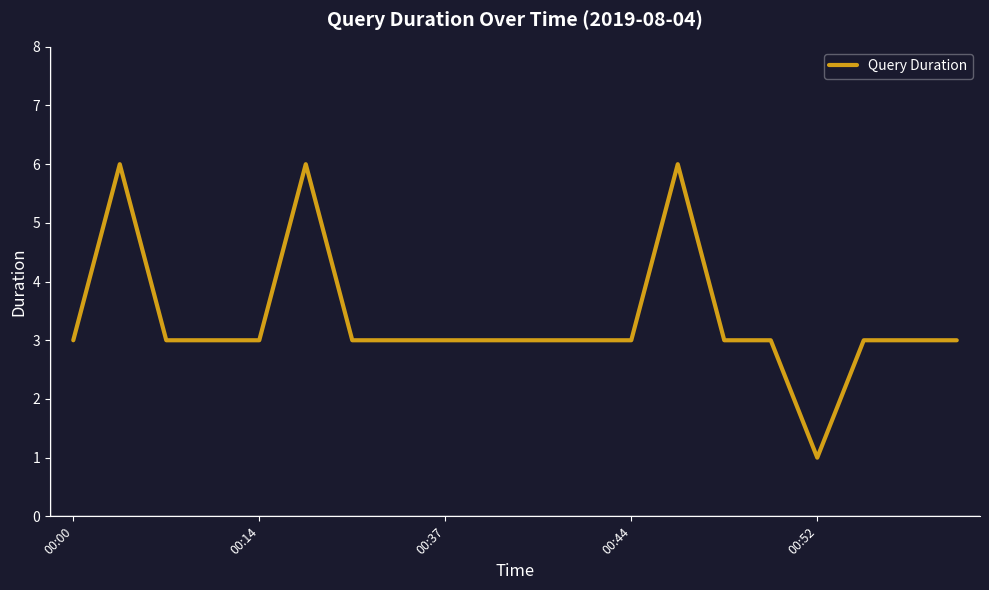

What is the difference between the maximum and minimum values?

5